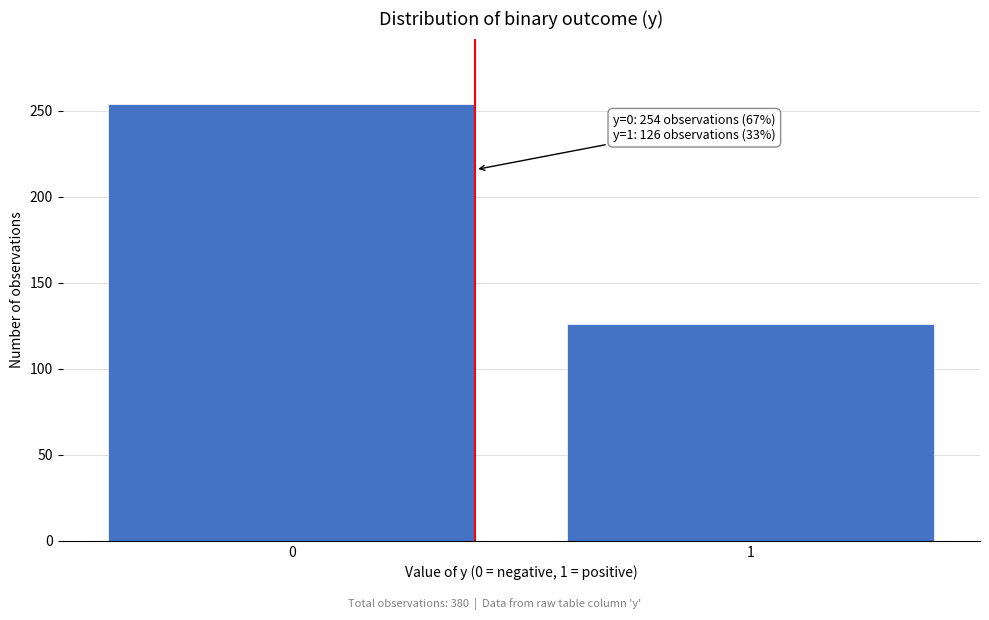

Reading left to right, what are all the values shown in this chart?

0=254	1=126